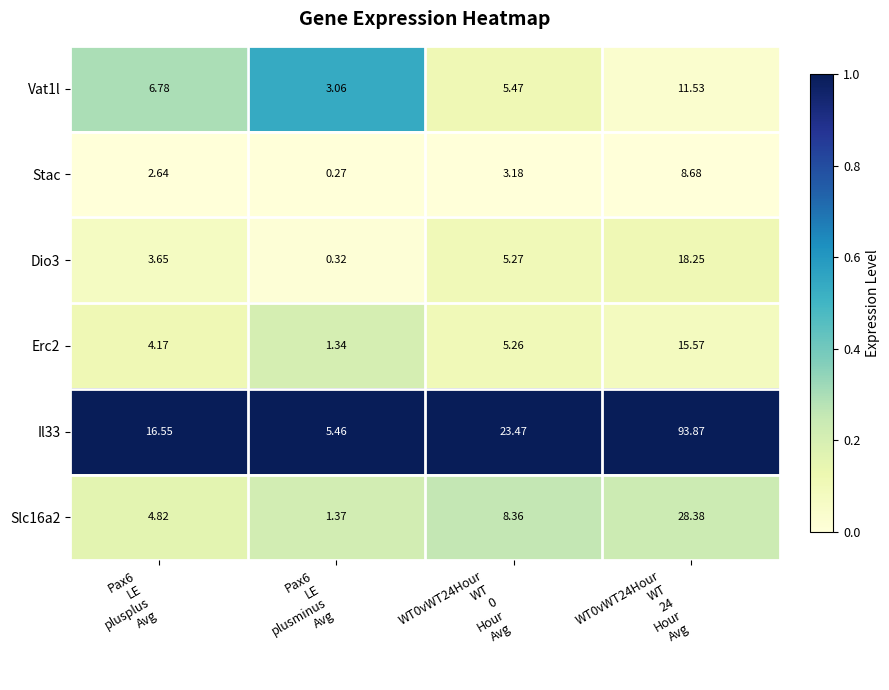

Which series has the widest spread of values?

Il33